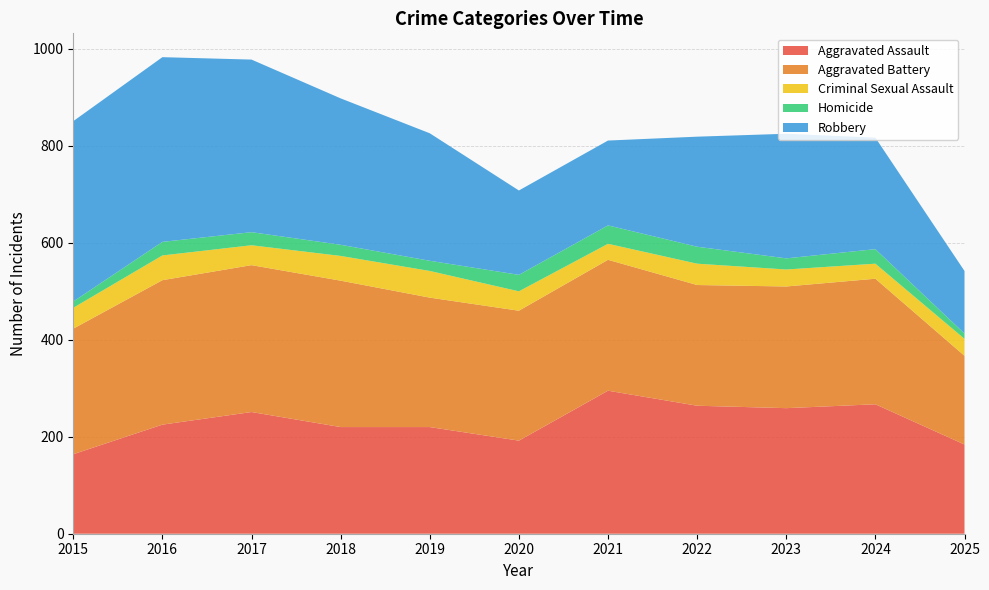

Reading left to right, what are all the values shown in this chart?

Aggravated Assault: 164	225	251	220	220	192	295	264	259	267	184
Aggravated Battery: 259	298	303	302	267	268	270	249	251	259	183
Criminal Sexual Assault: 43	51	41	51	55	40	33	44	35	31	35
Homicide: 13	28	27	23	21	34	38	35	23	30	11
Robbery: 372	381	356	302	263	174	175	227	257	230	129